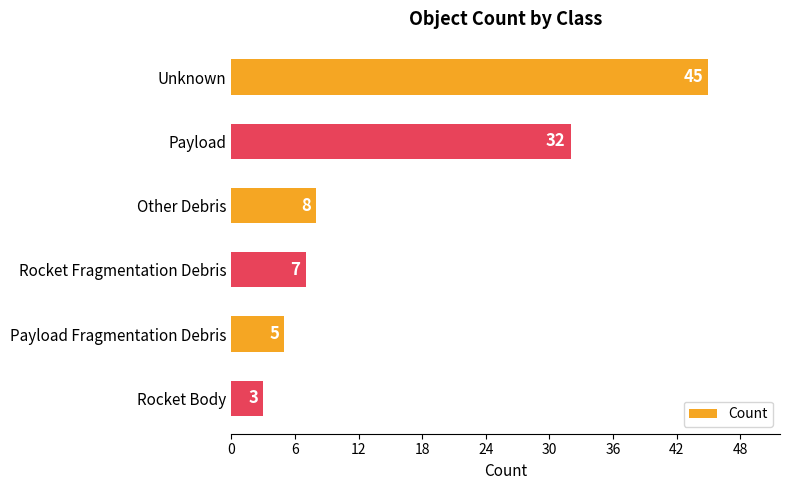

What is the difference between the maximum and minimum values?

42